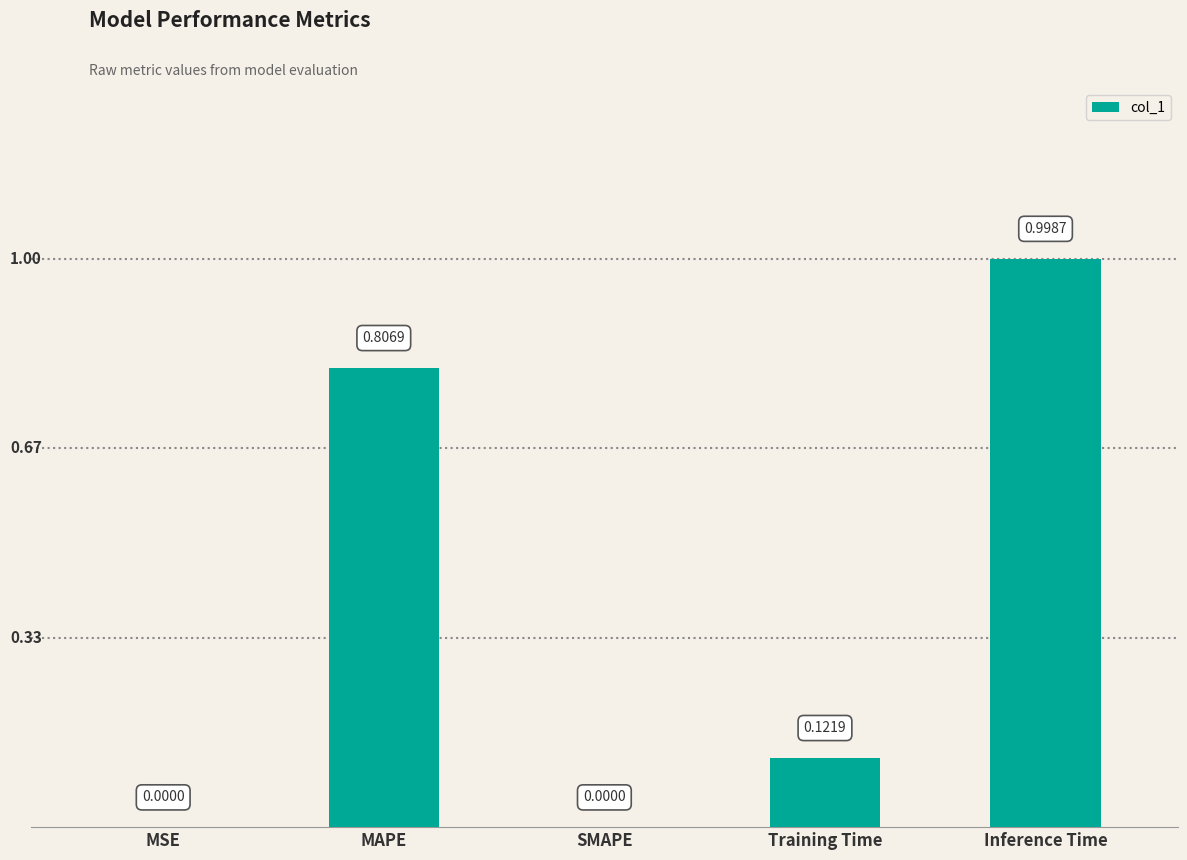

Which label corresponds to the largest value in the chart?

Inference Time